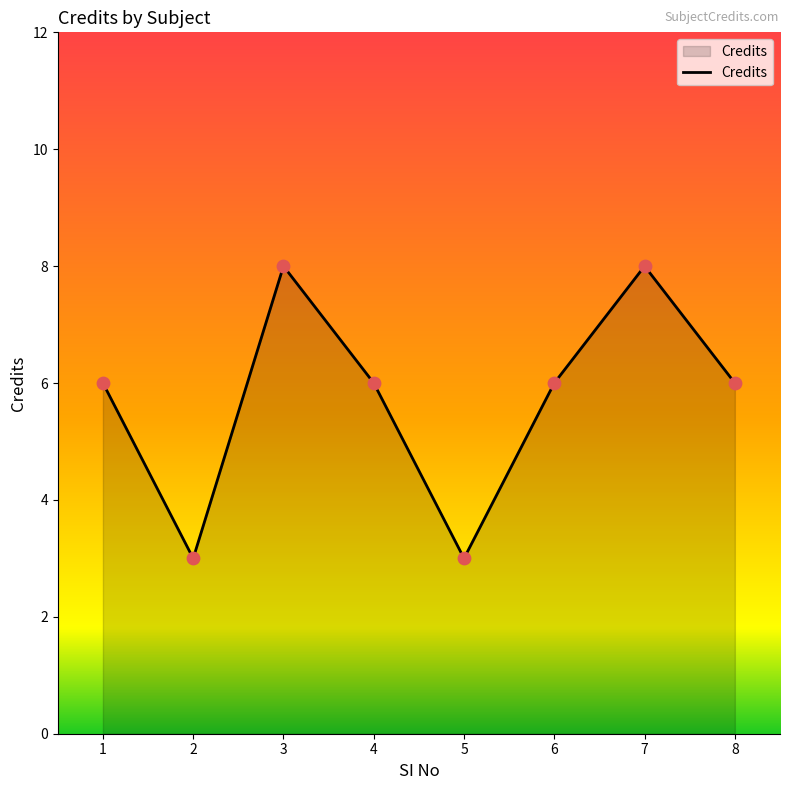

Between 5 and 4, which is larger?

4